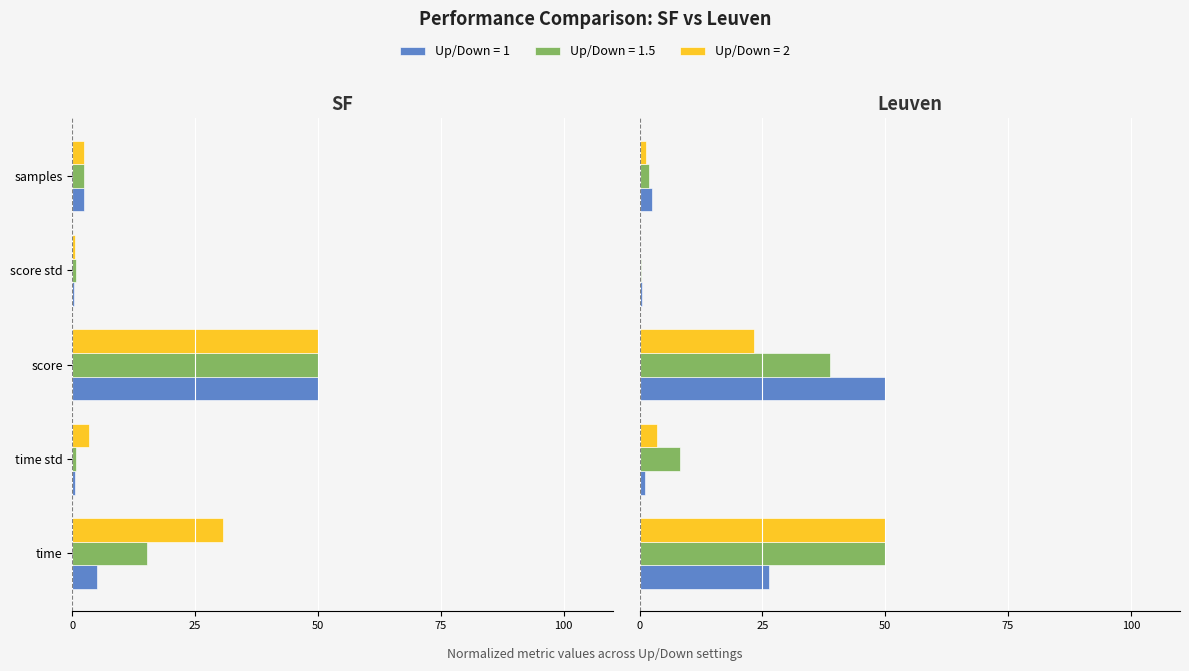

The SF_1.5 series shows -0.7 at score std. True or false?

True